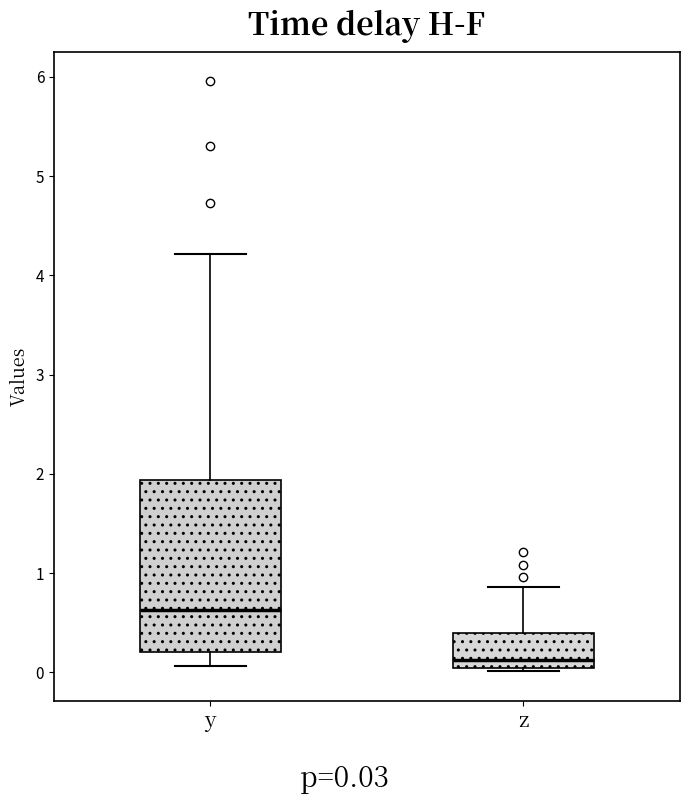

Which box's median line is the highest?

y